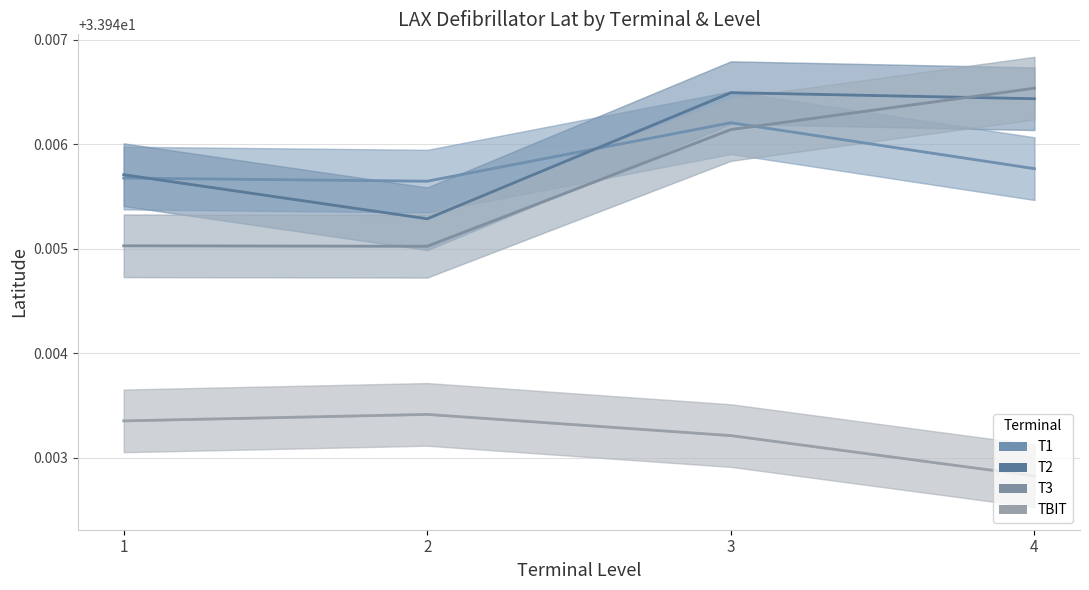

Between 1 and 4, which is larger?

4